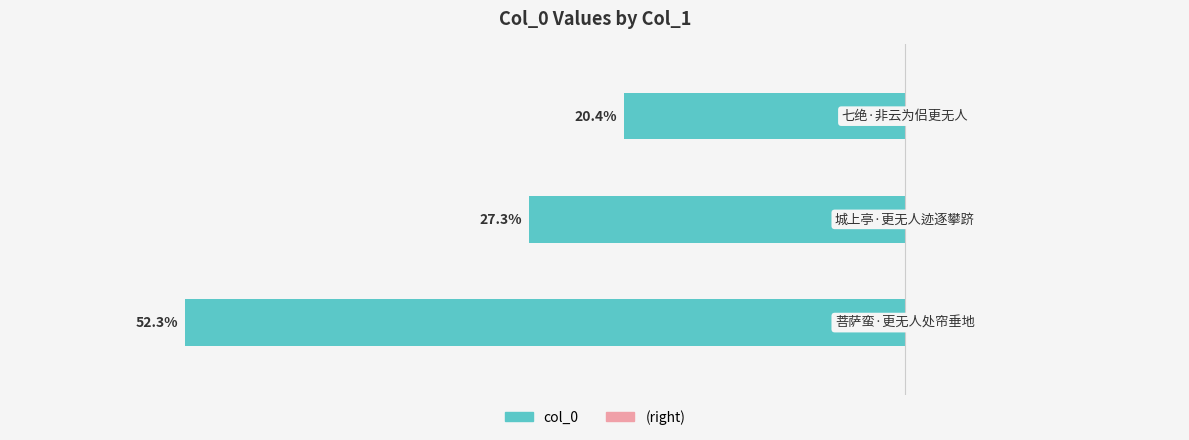

List the labels in order of value, smallest first.

0, 1, 2